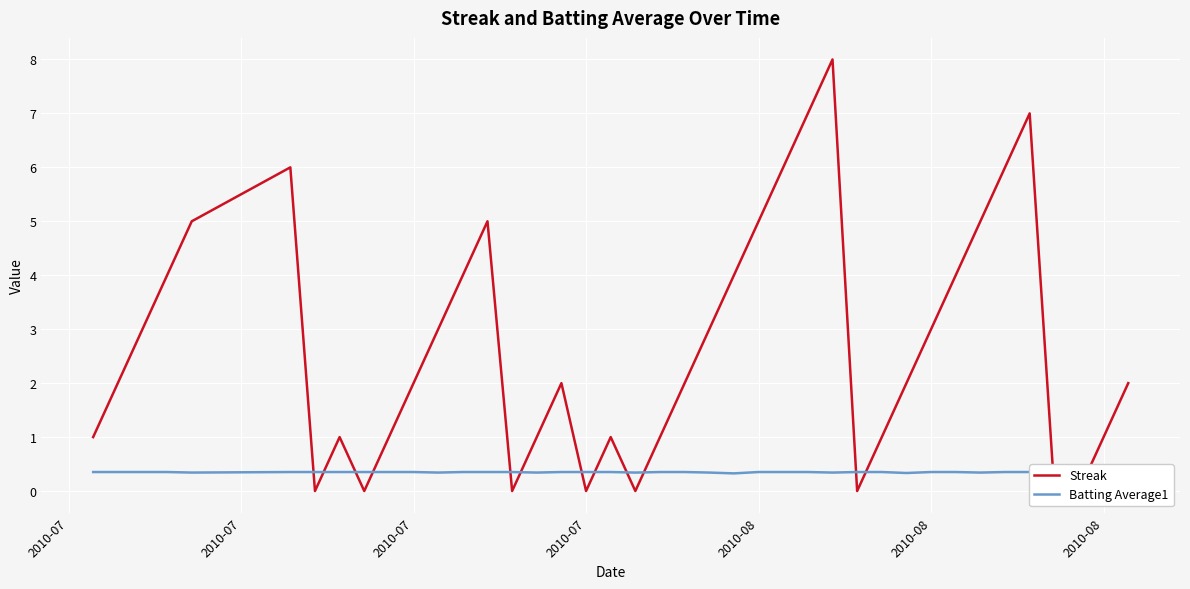

At which label does Streak first exceed 2?

2010-07